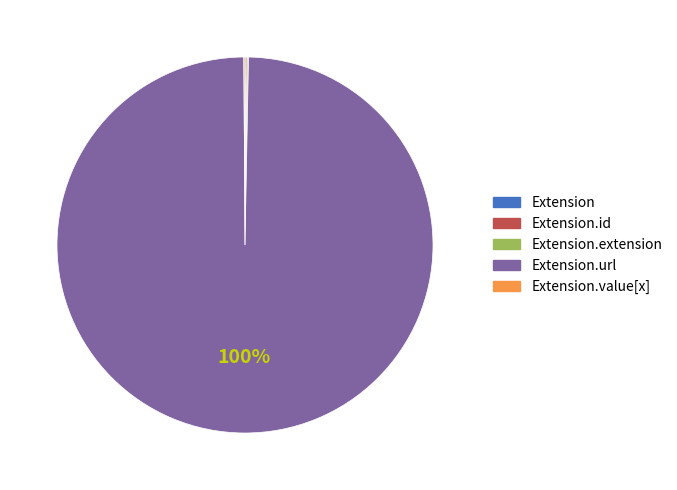

To the nearest percent, what is the difference between the largest and smallest slice percentages?

100%